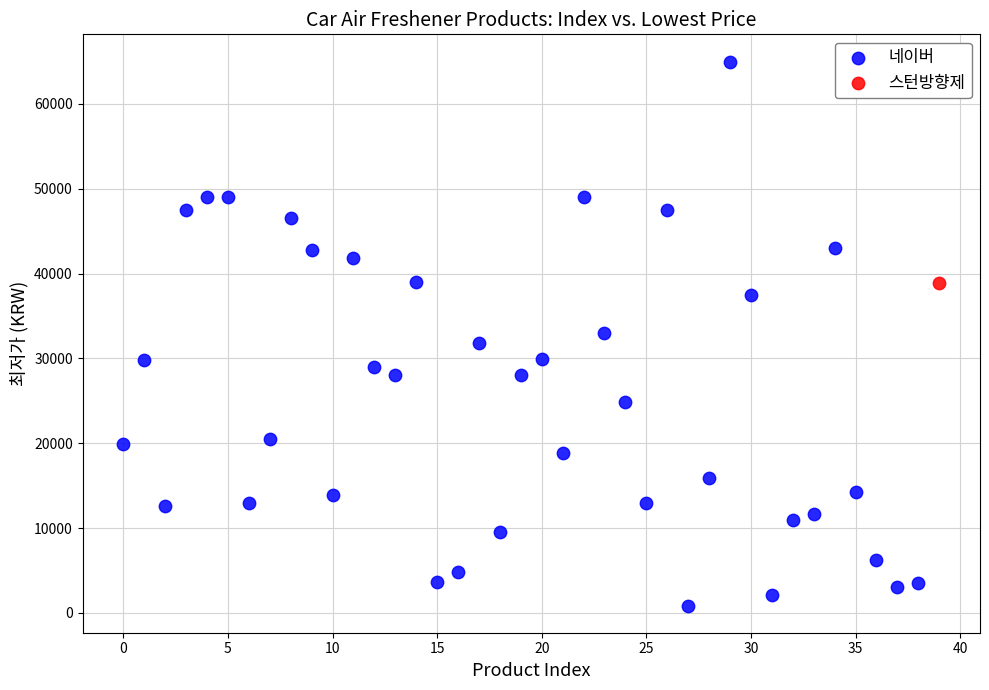

What are all the series names shown in the legend?

네이버, 스턴방향제